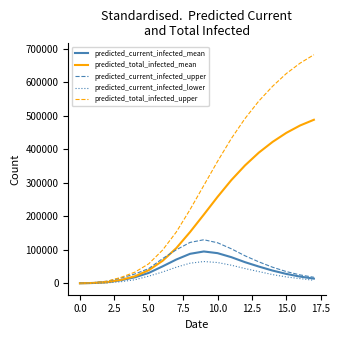

What is the highest value of the predicted_current_infected_lower series?

65000